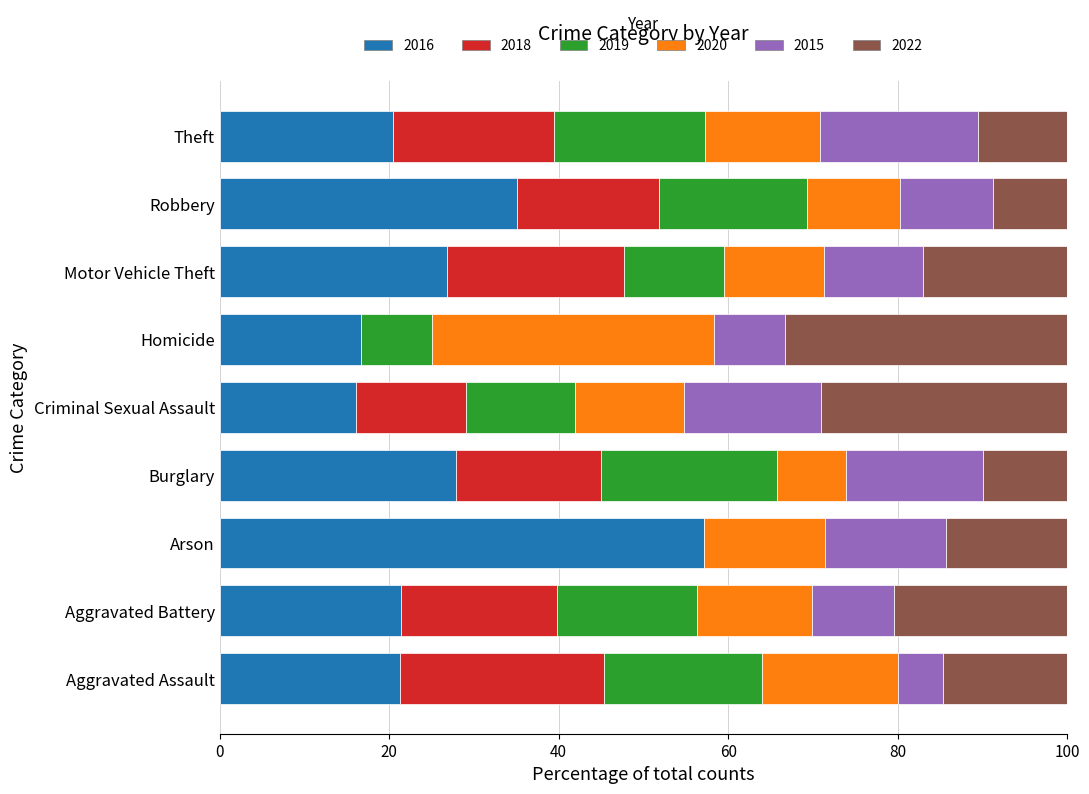

At which label does 2016 reach its peak?

Arson